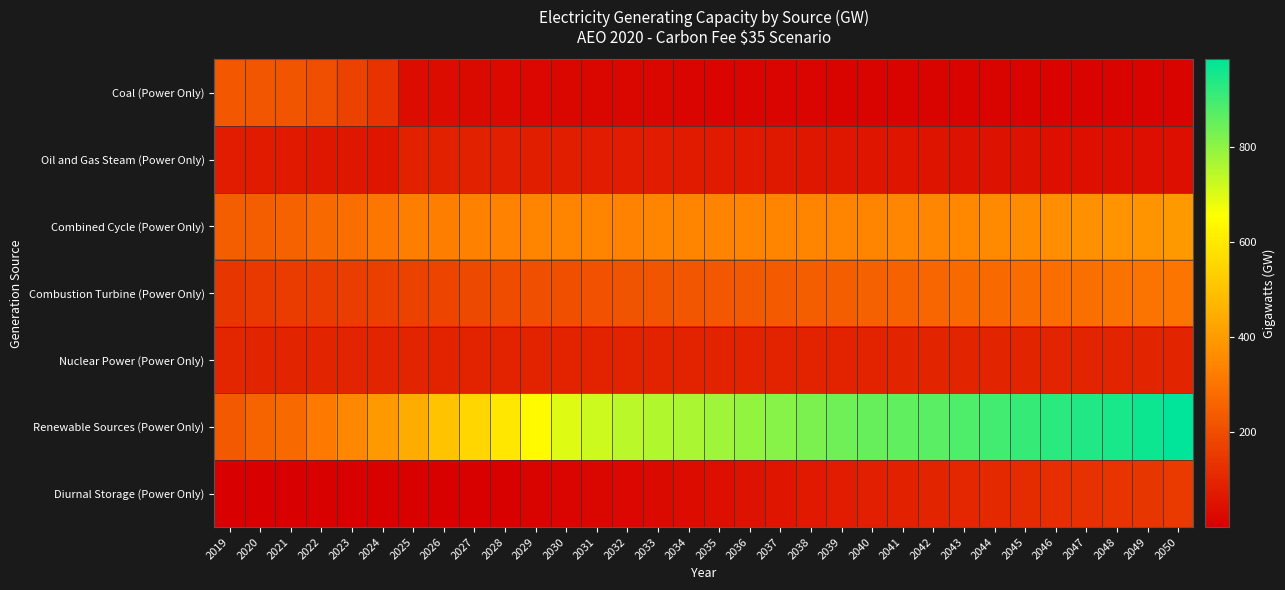

What is the total value across all series at 2045?

1821.9